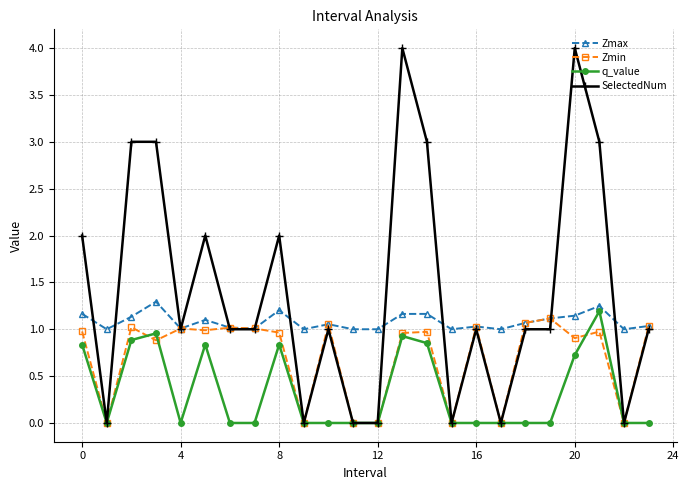

Which series has the largest total across all categories?

SelectedNum